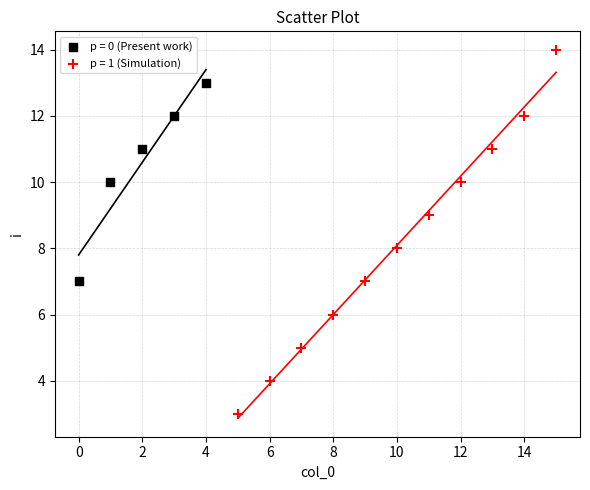

Which series has the widest spread of Y values?

p = 1 (Simulation)